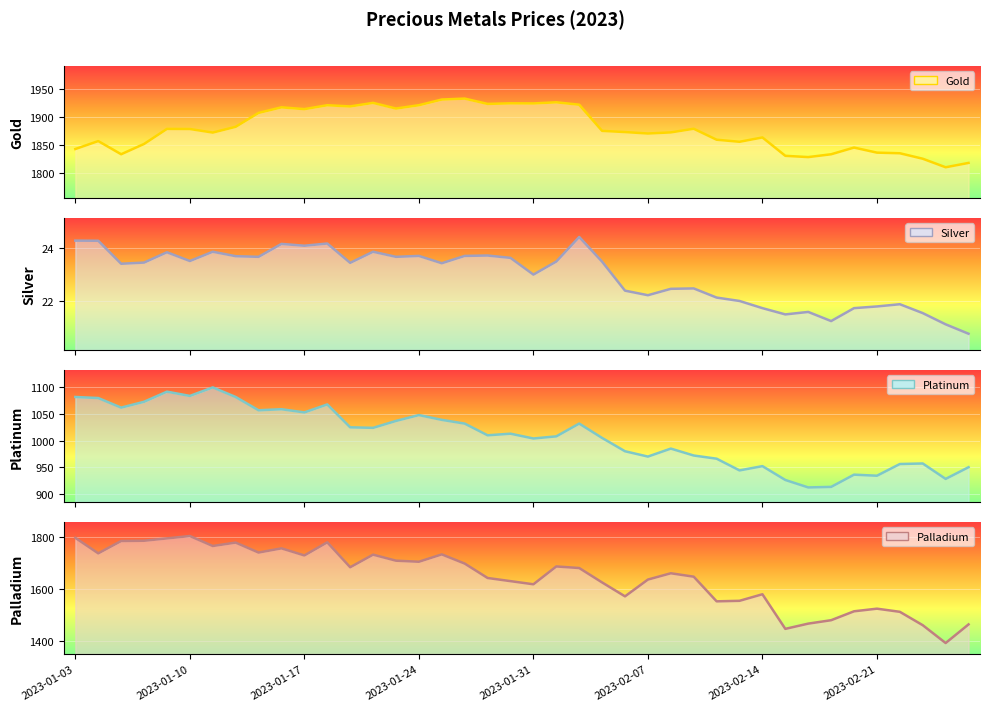

Does the chart display data point markers on the line(s)?

No